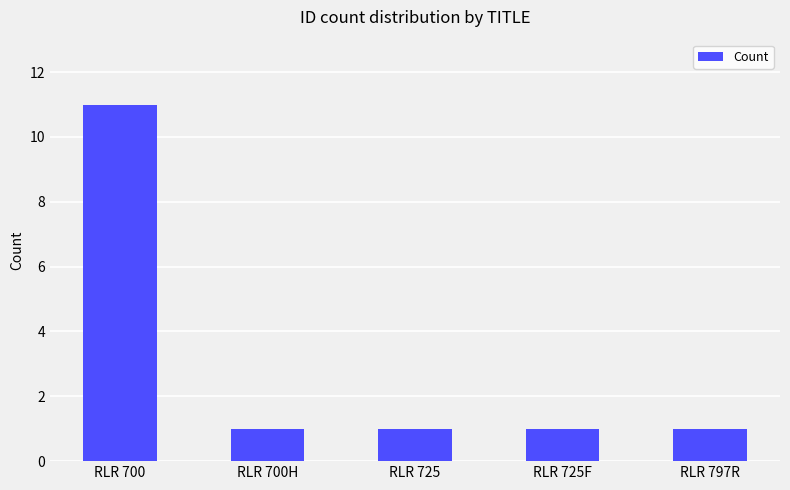

The chart shows a value of 1 at RLR 700H. True or false?

True